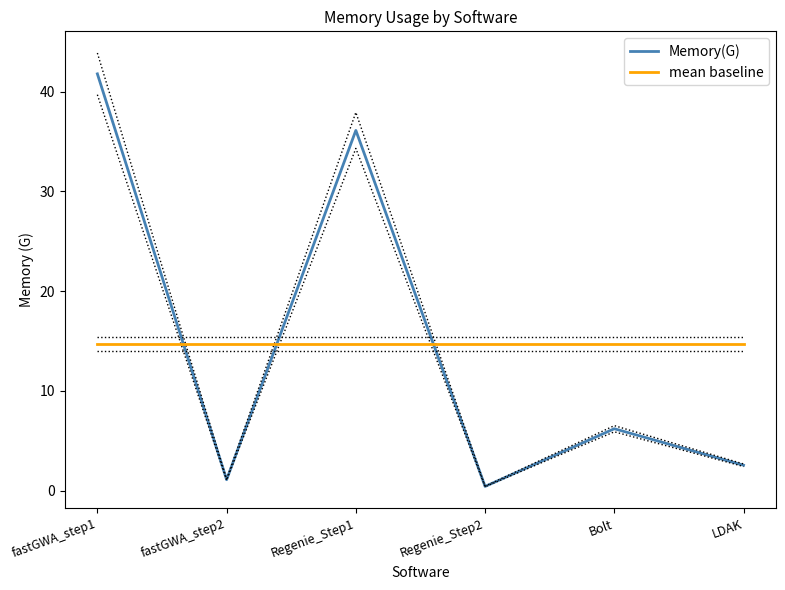

How many categories are shown in the chart?

6